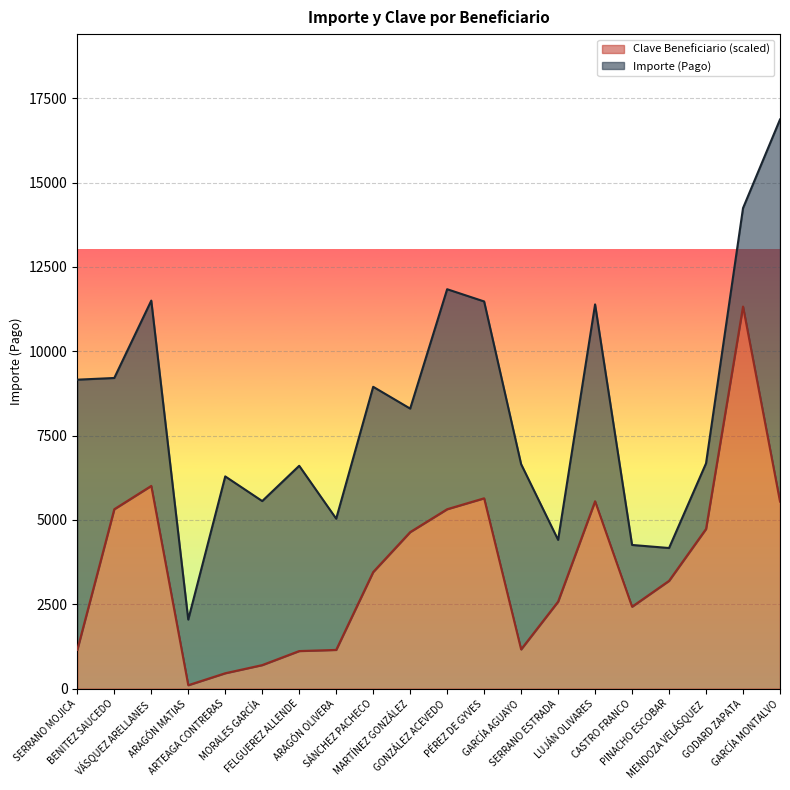

Reading left to right, list all the values displayed in this chart.

1149.7	5318.2	6009.8	101.8	456.1	697.6	1114.0	1147.7	3455.5	4639.5	5318.1	5641.8	1162.9	2579.0	5554.0	2428.2	3195.4	4733.1	11325.6	5544.3